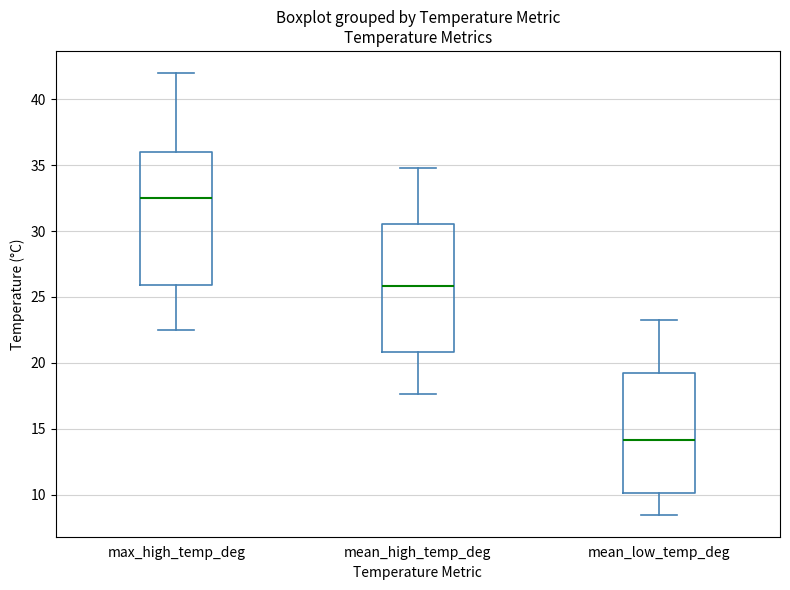

Which box has the highest median line?

max_high_temp_deg